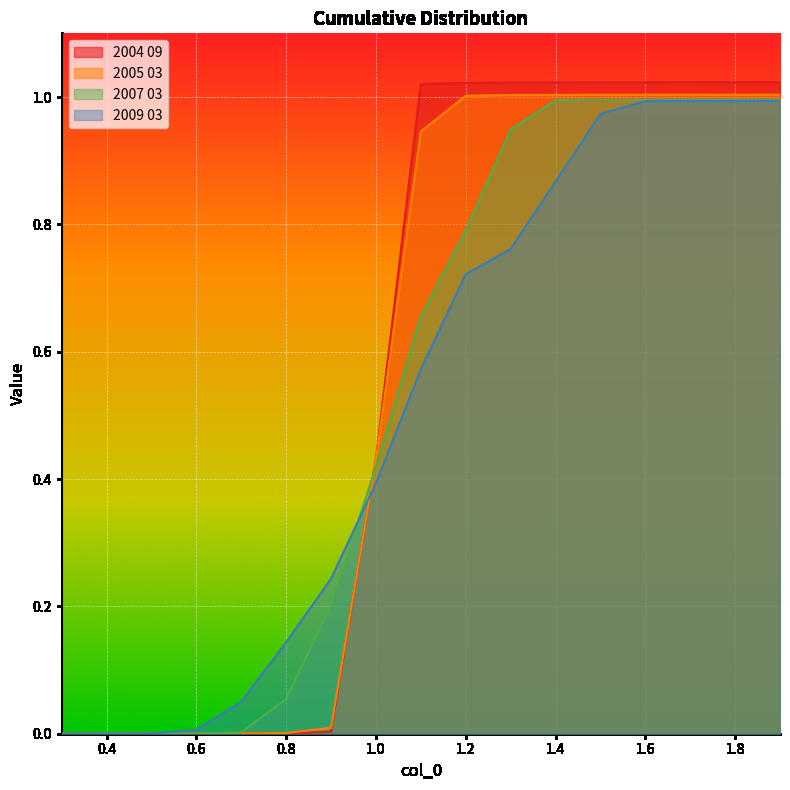

List the series in order of their peak value, lowest first.

2009 03, 2007 03, 2005 03, 2004 09